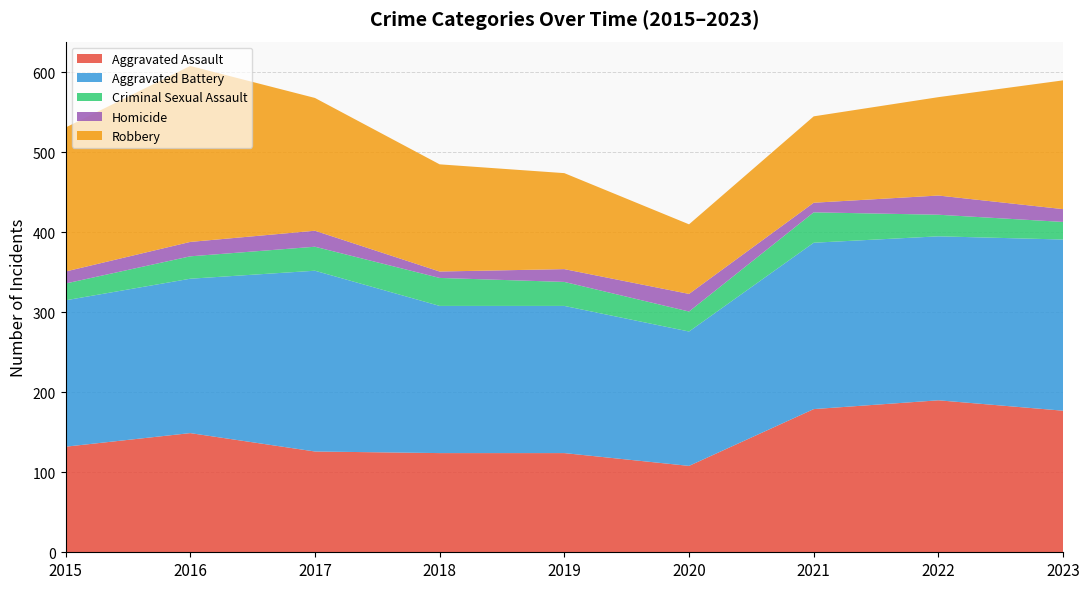

Reading left to right, extract all data points from this chart.

Aggravated Assault: 2015=132	2016=149	2017=126	2018=124	2019=124	2020=108	2021=179	2022=190	2023=177
Aggravated Battery: 2015=183	2016=193	2017=226	2018=184	2019=184	2020=168	2021=208	2022=205	2023=214
Criminal Sexual Assault: 2015=21	2016=28	2017=30	2018=35	2019=30	2020=25	2021=38	2022=27	2023=22
Homicide: 2015=15	2016=18	2017=20	2018=8	2019=16	2020=22	2021=12	2022=24	2023=16
Robbery: 2015=180	2016=220	2017=166	2018=134	2019=120	2020=87	2021=108	2022=123	2023=161